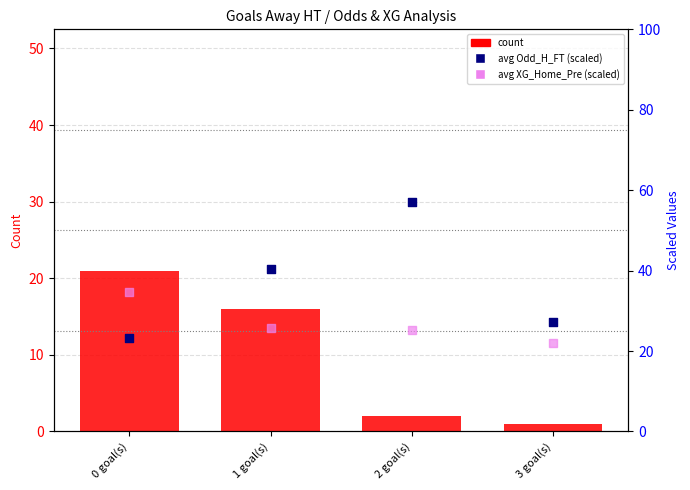

Which series has the largest Y range (max minus min)?

avg Odd_H_FT (scaled)